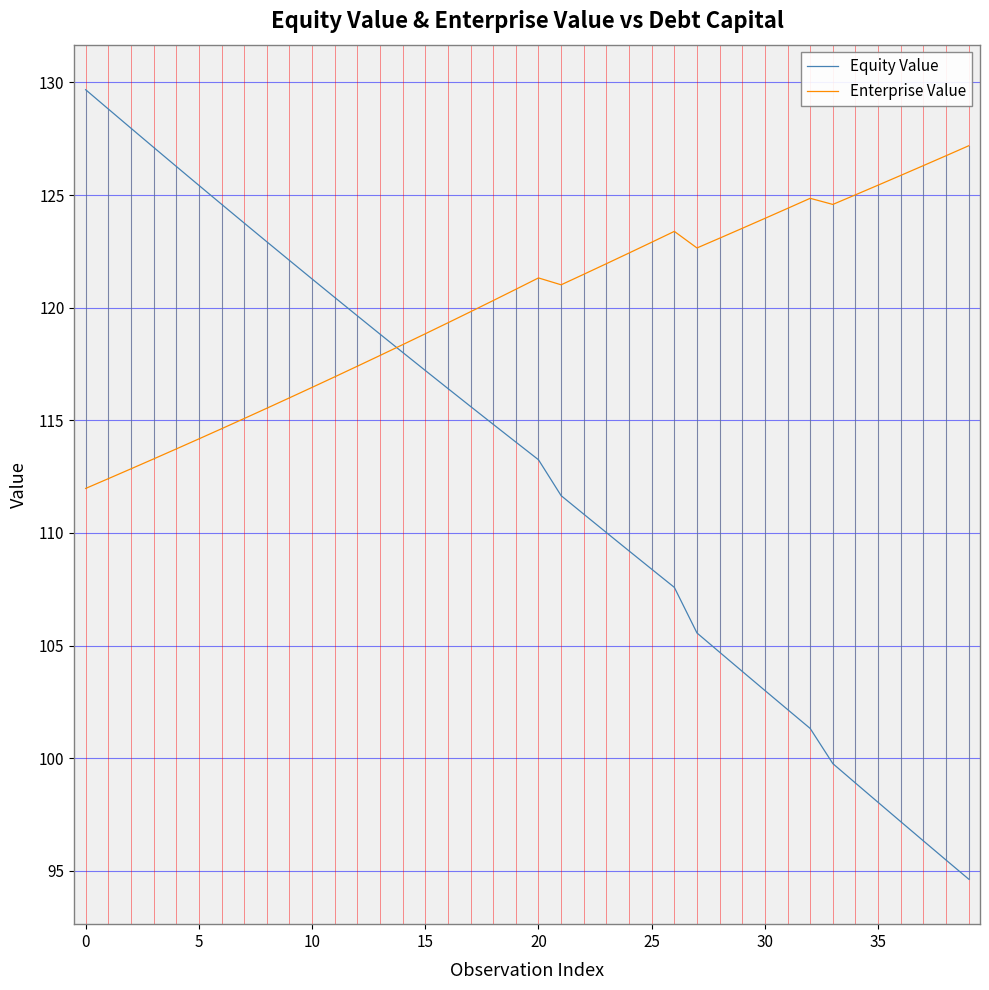

Which series has the largest range (max minus min)?

Equity Value